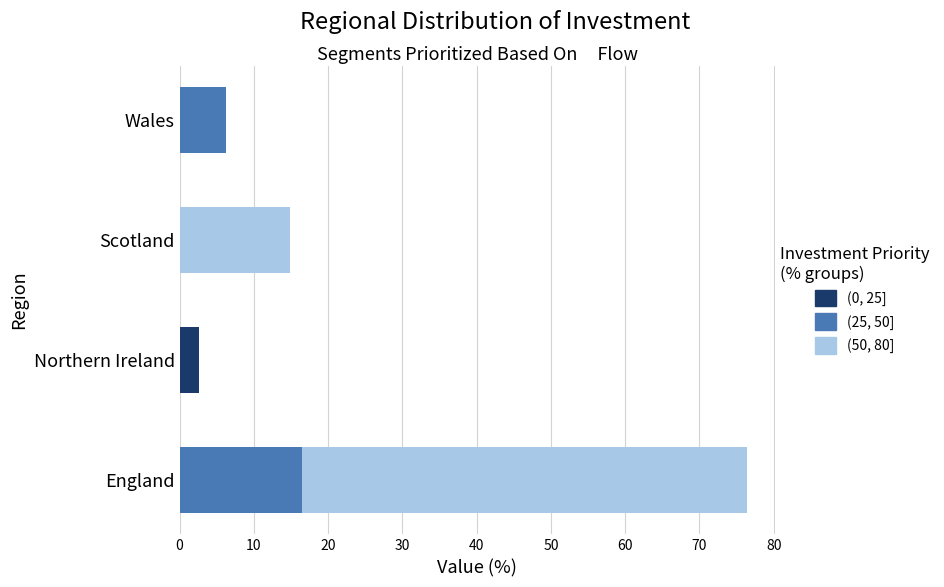

What is the total value across all series at Wales?

6.2